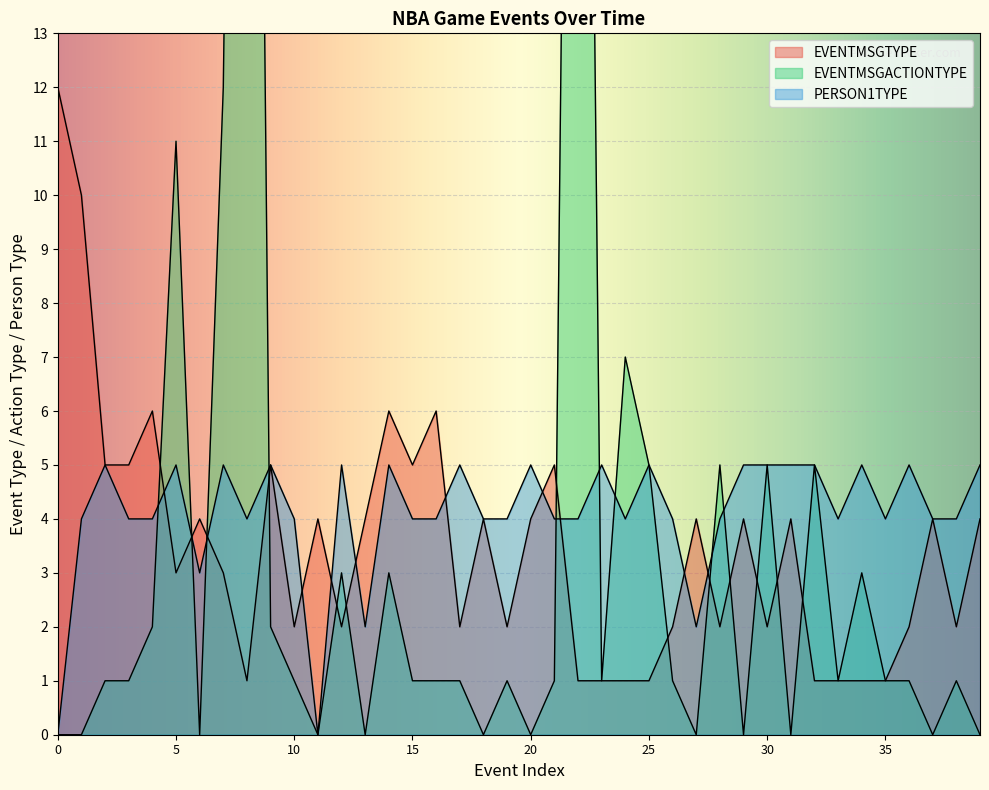

Count the number of categories in the chart.

40